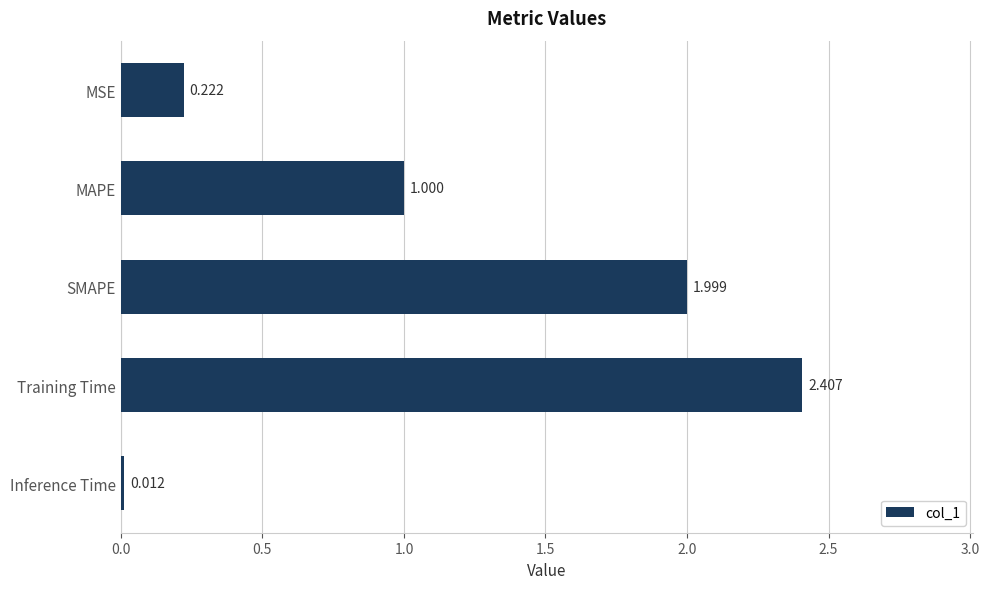

Which label corresponds to the smallest value in the chart?

Inference Time